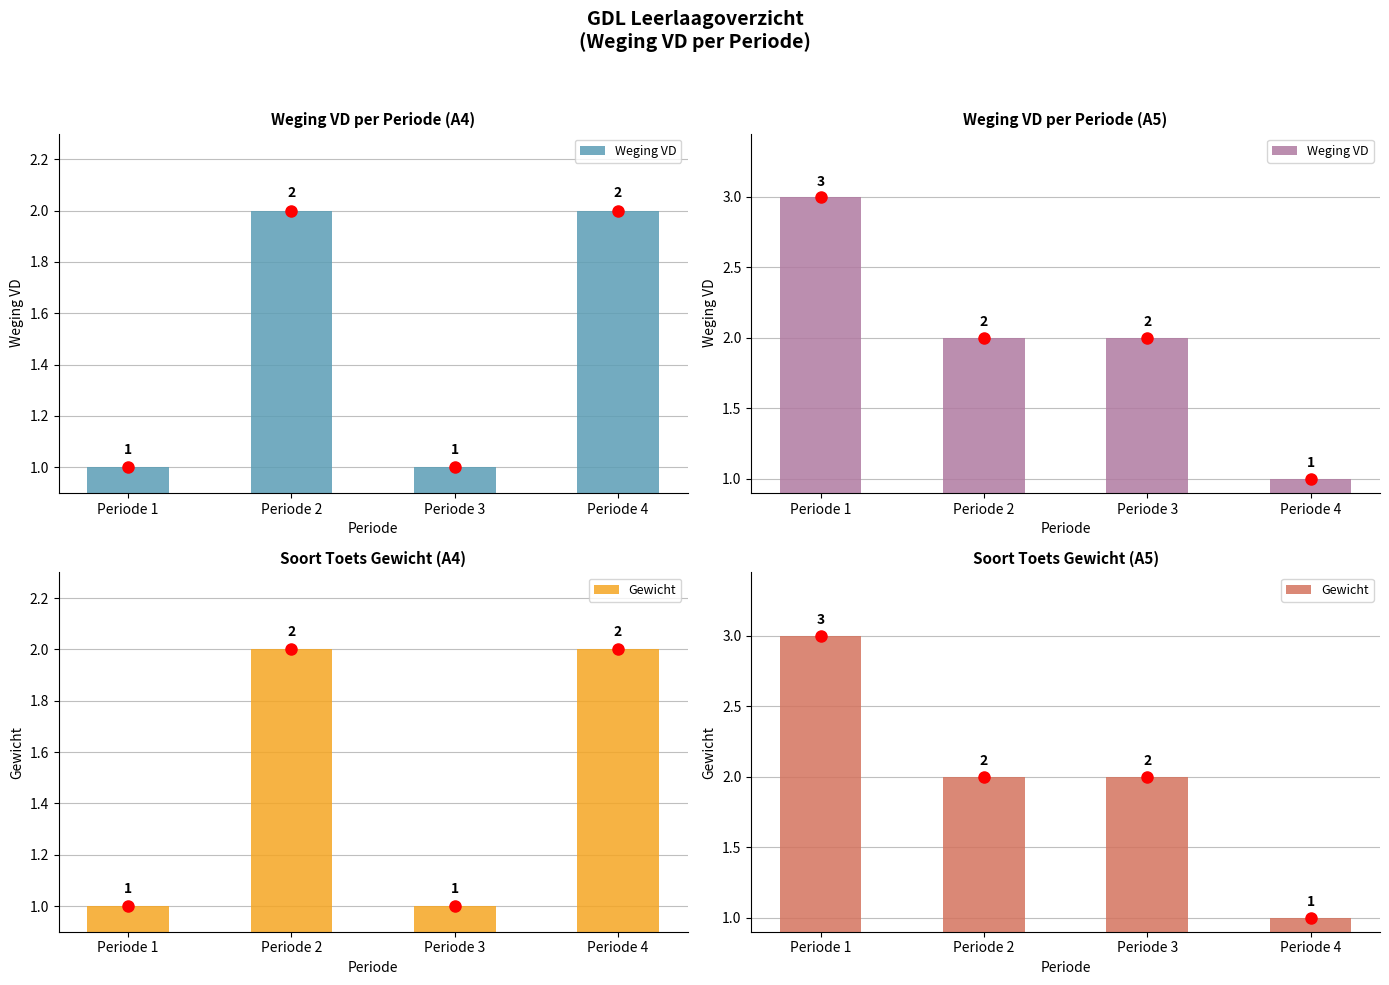

How many groups of bars are there?

4